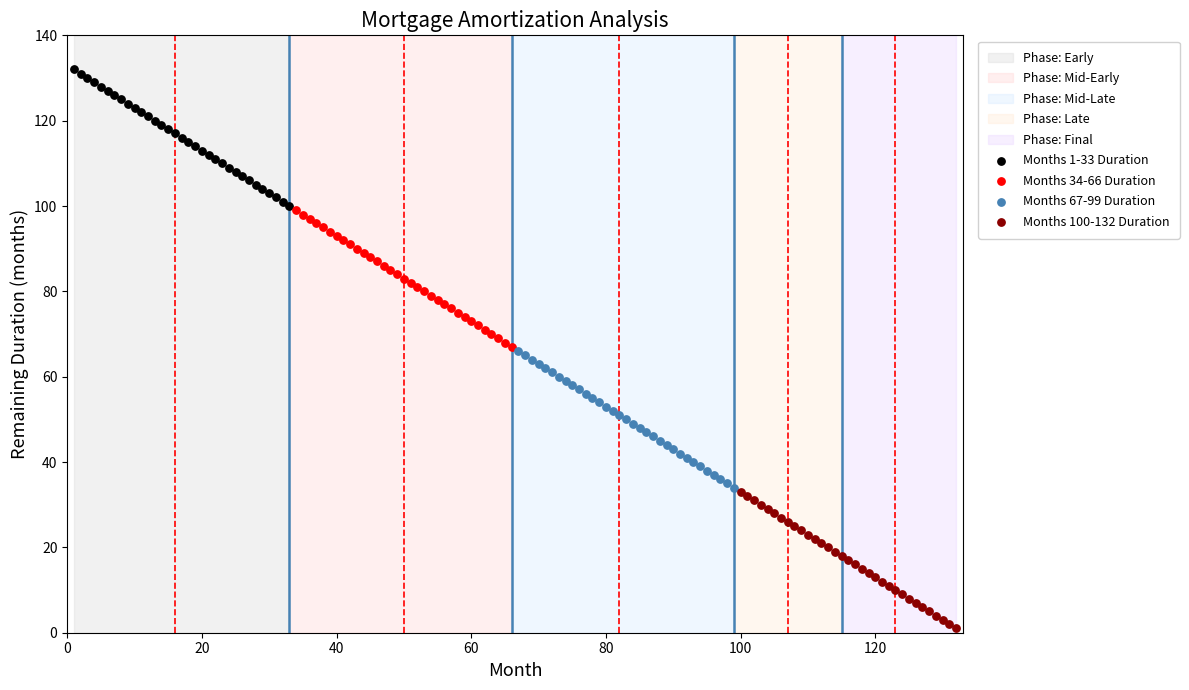

Which series contains the highest Y value?

Months 1-33 Duration